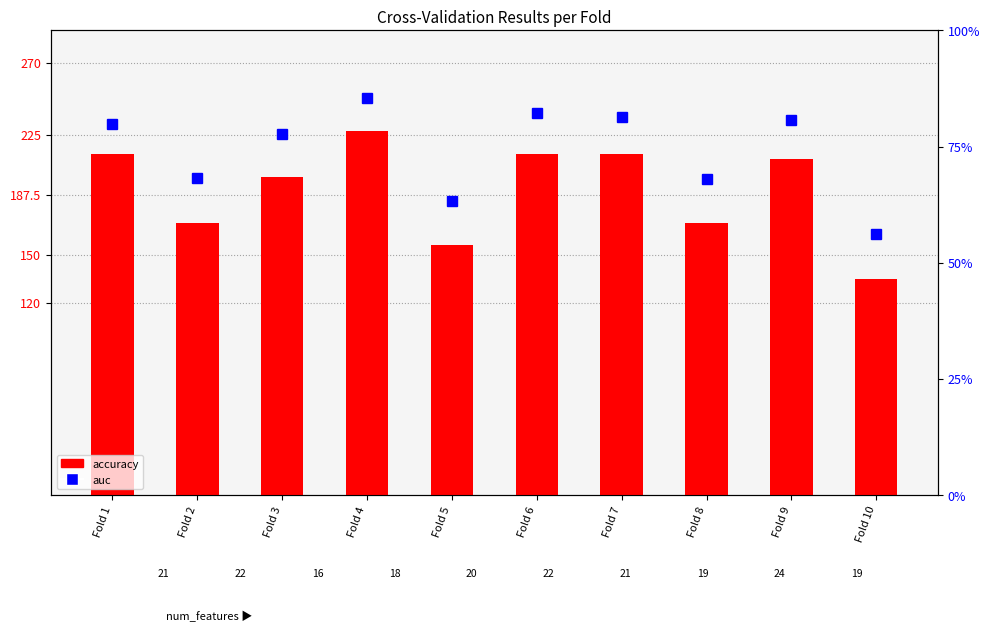

What is the value of the accuracy bar at the 10th from the left?

135.0